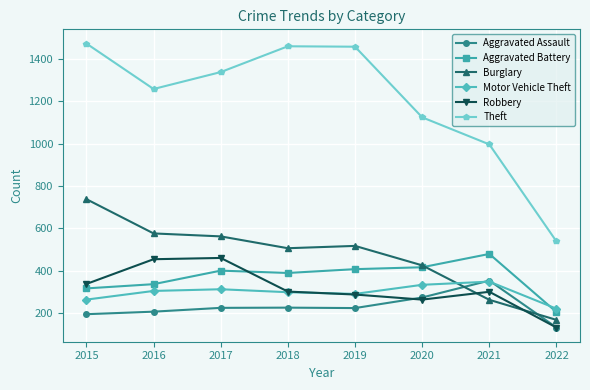

The value of Aggravated Assault at 2019 is 223. True or false?

True